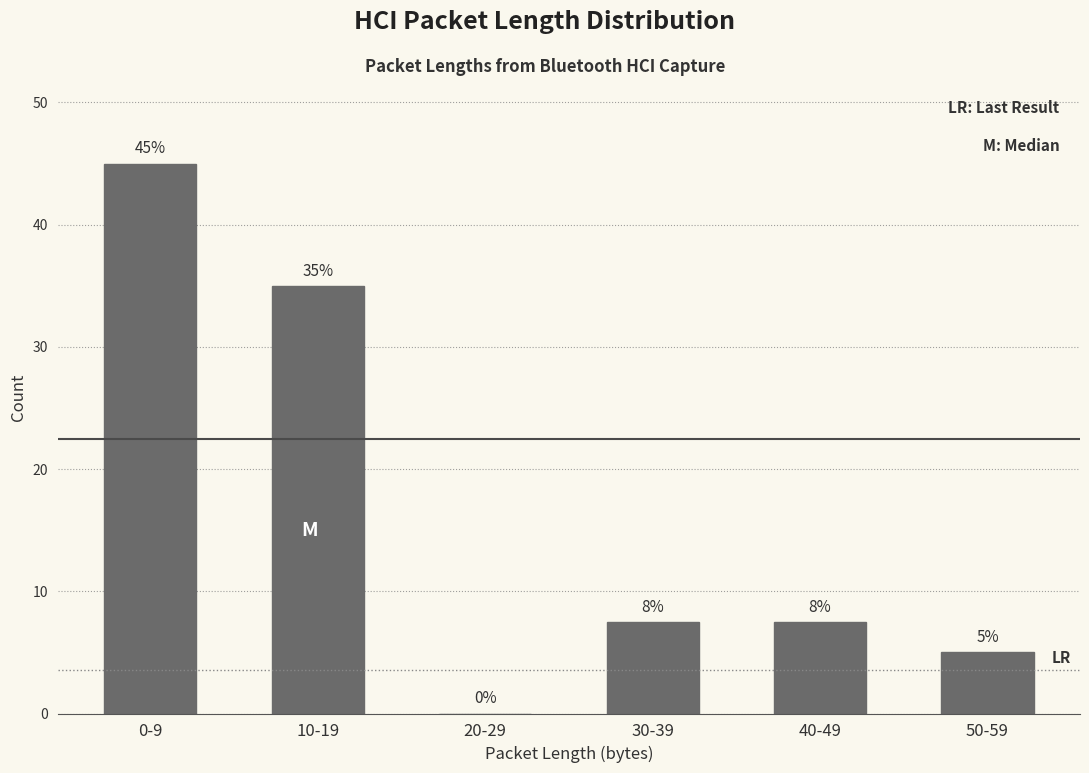

What is the approximate value at 0-9?

45.0